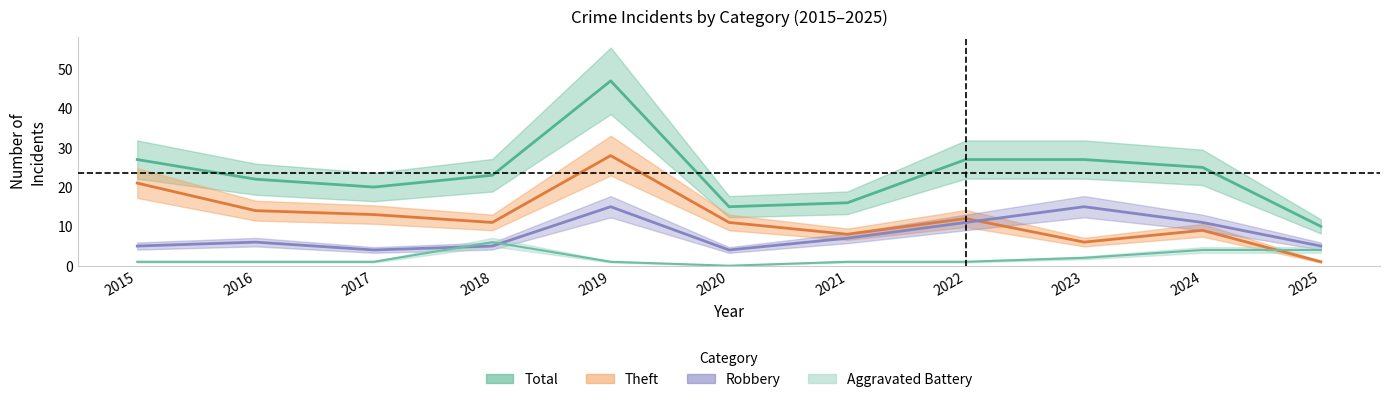

What is the average value of the Total series?

24